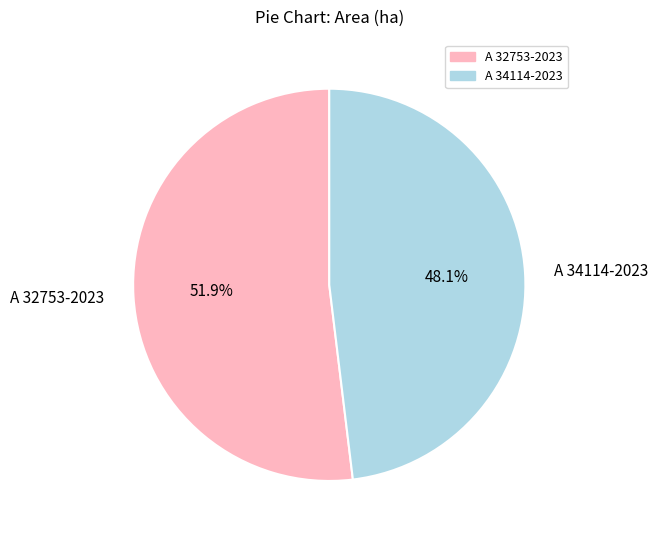

The A 34114-2023 slice represents 48% of the pie. True or false?

True